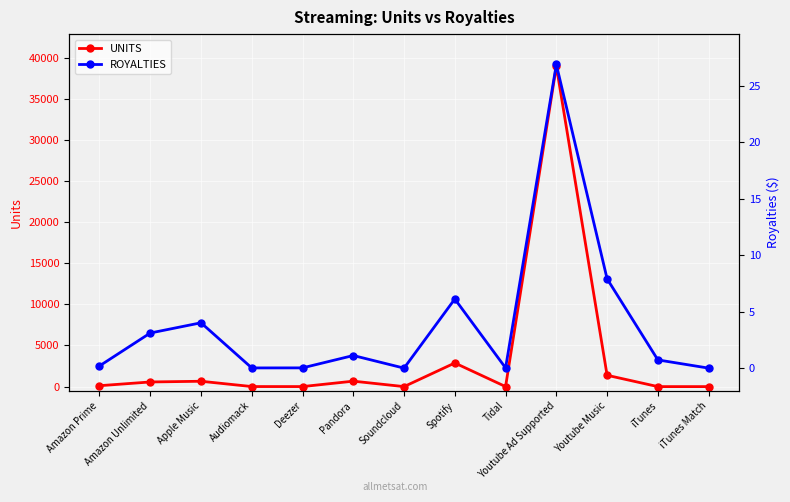

True or false: UNITS and ROYALTIES cross at least once.

False